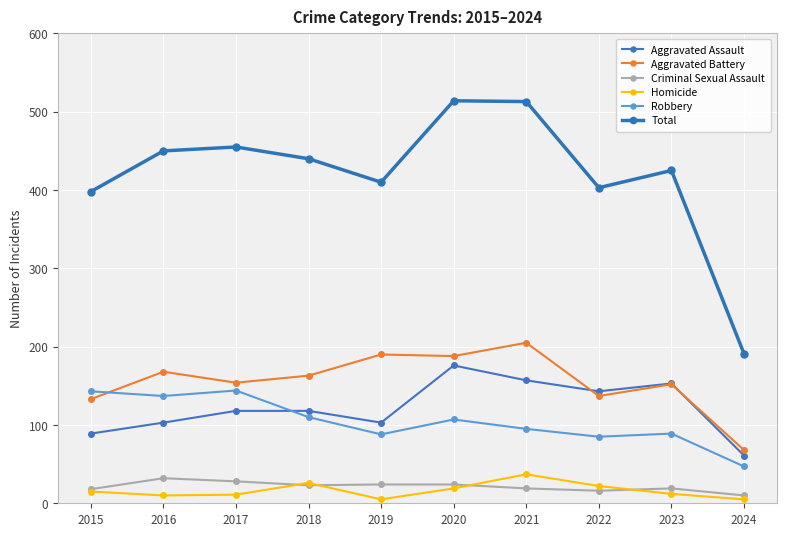

The Homicide series shows 7 at 2017. True or false?

False